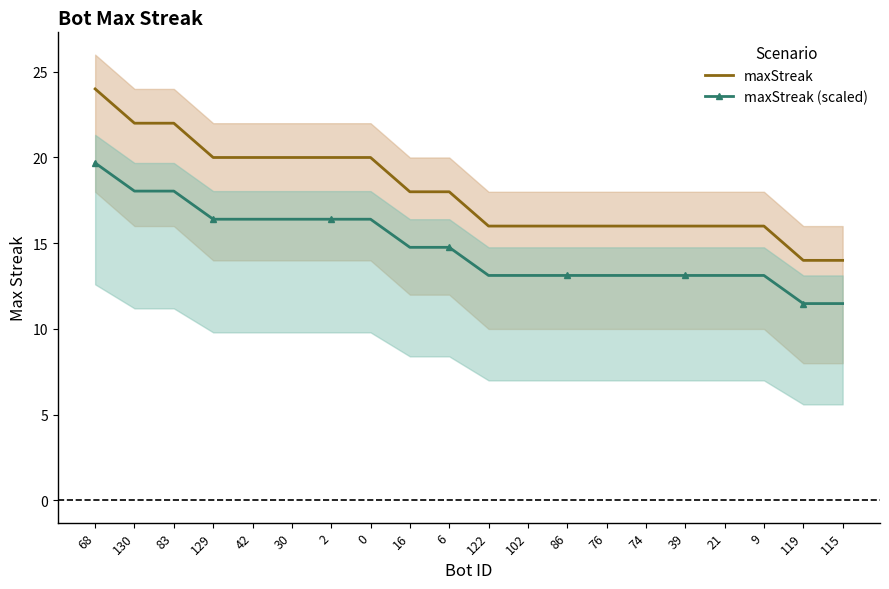

Rank the series by their maximum value, from lowest to highest.

maxStreak (scaled), maxStreak